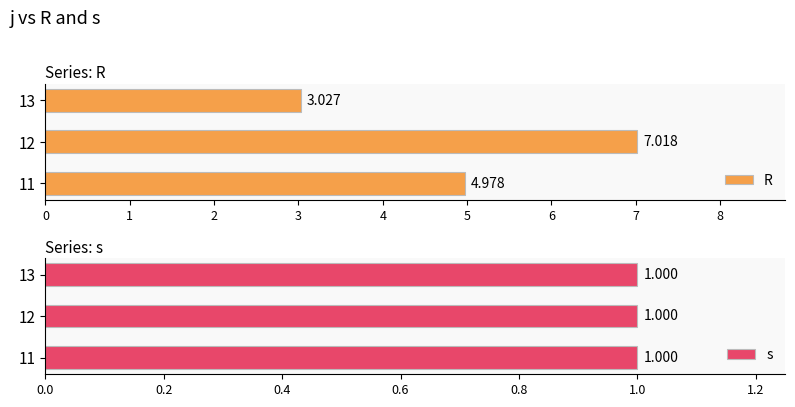

Rank the series by their average value, from lowest to highest.

s, R